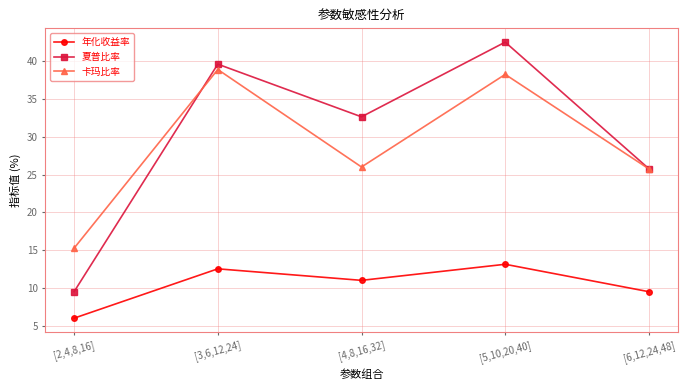

Which series has the largest total across all categories?

夏普比率